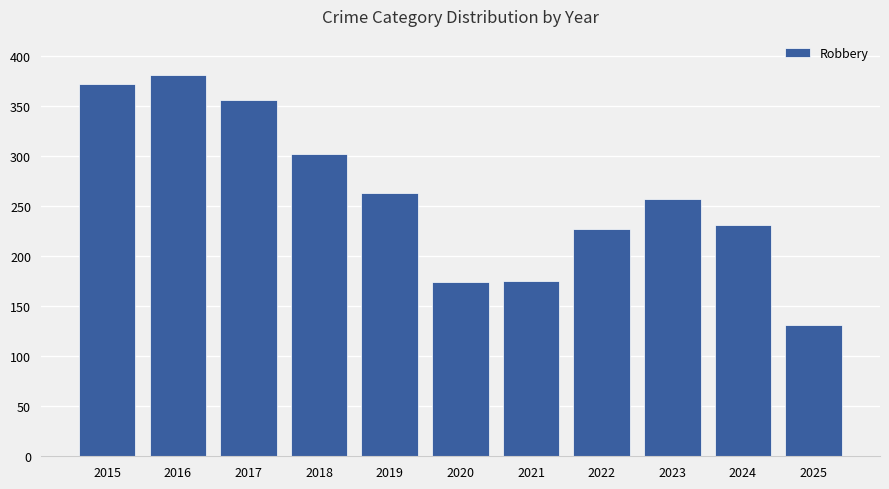

What is the smallest value displayed?

131